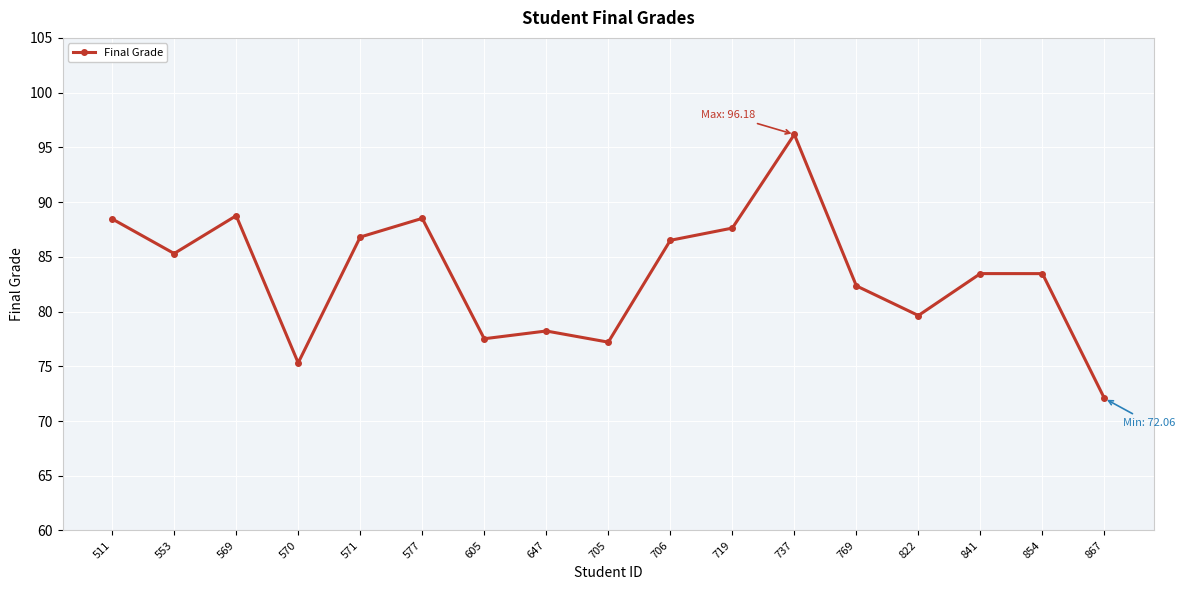

True or false: there are more than 2 points higher than both neighbors.

True